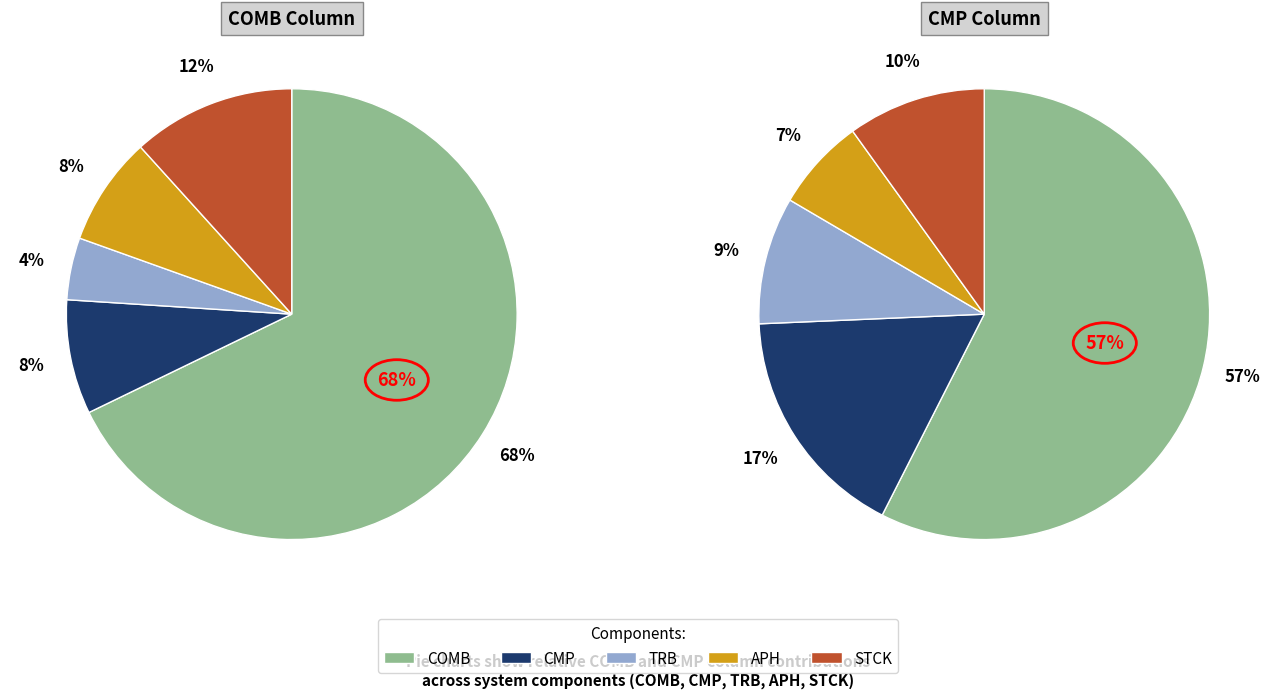

What percentage is NOT represented by APH?

92.2%